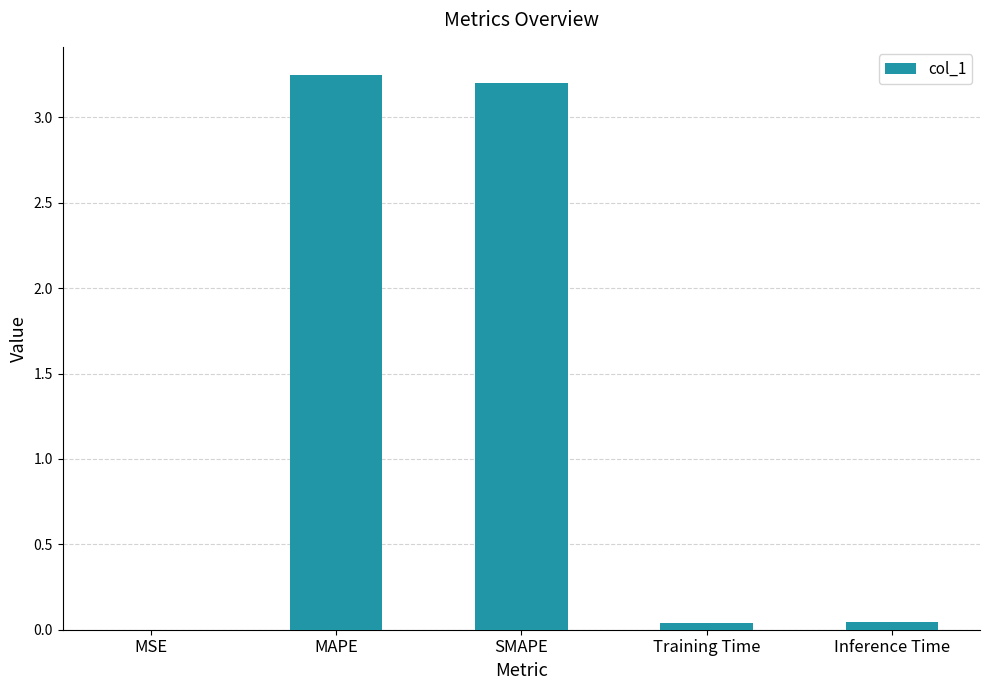

The value at SMAPE is 3.2. True or false?

True